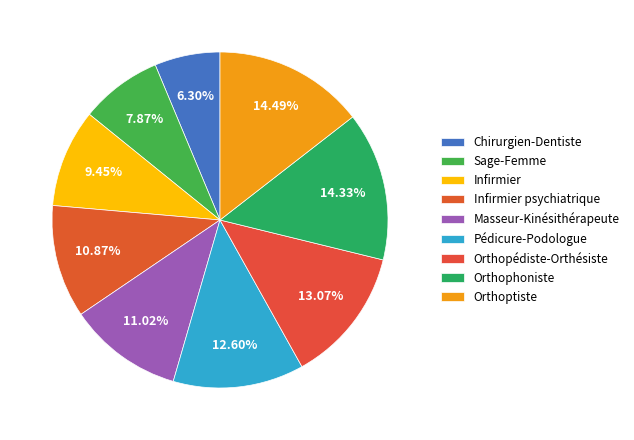

Is there a majority slice in this chart?

No